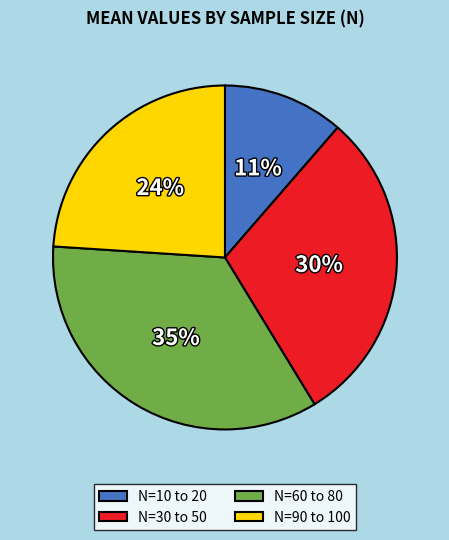

To the nearest percent, what is the average slice percentage?

25%